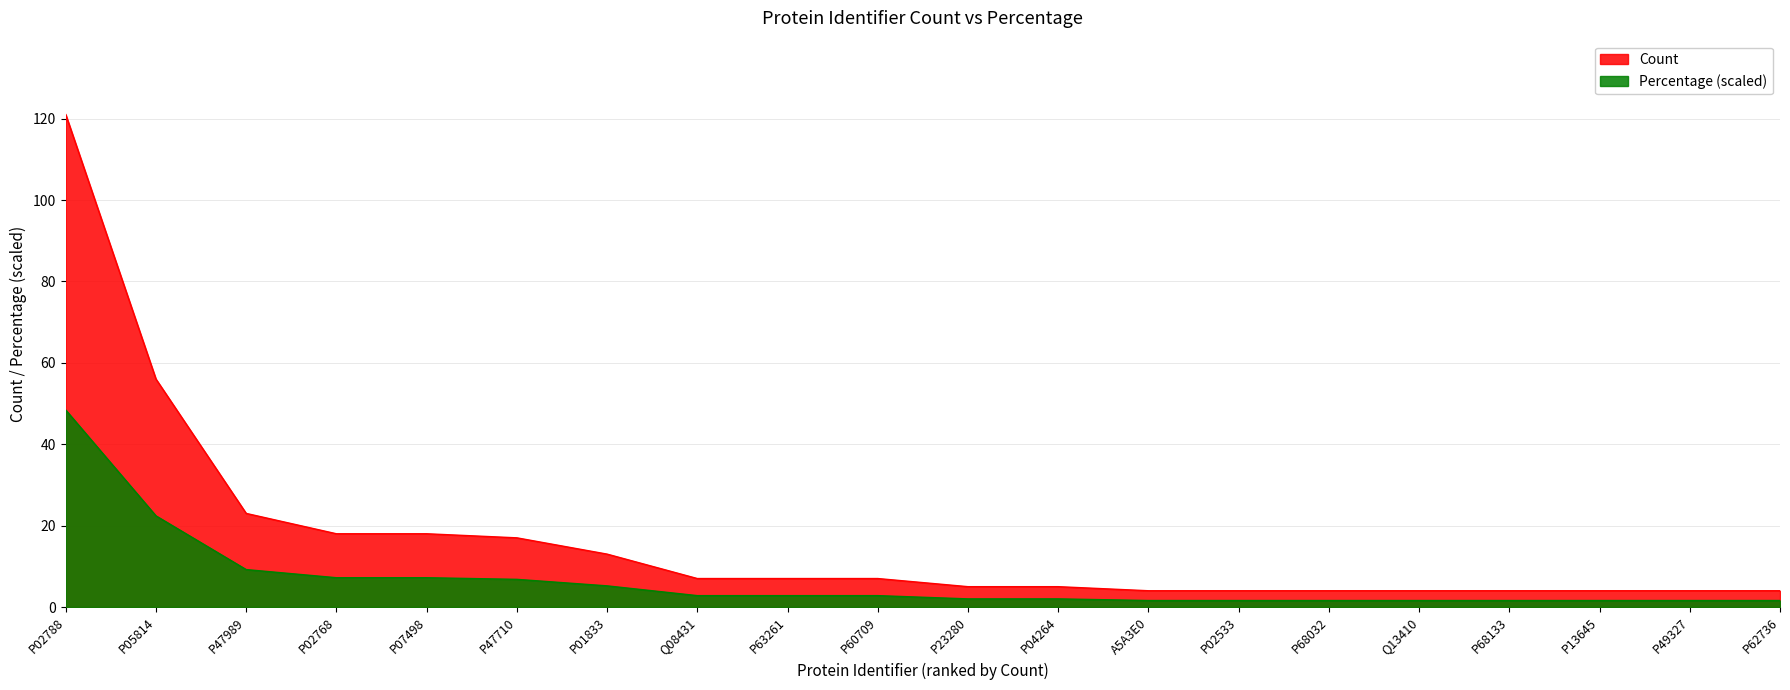

Read the Count value at P68032.

4.0